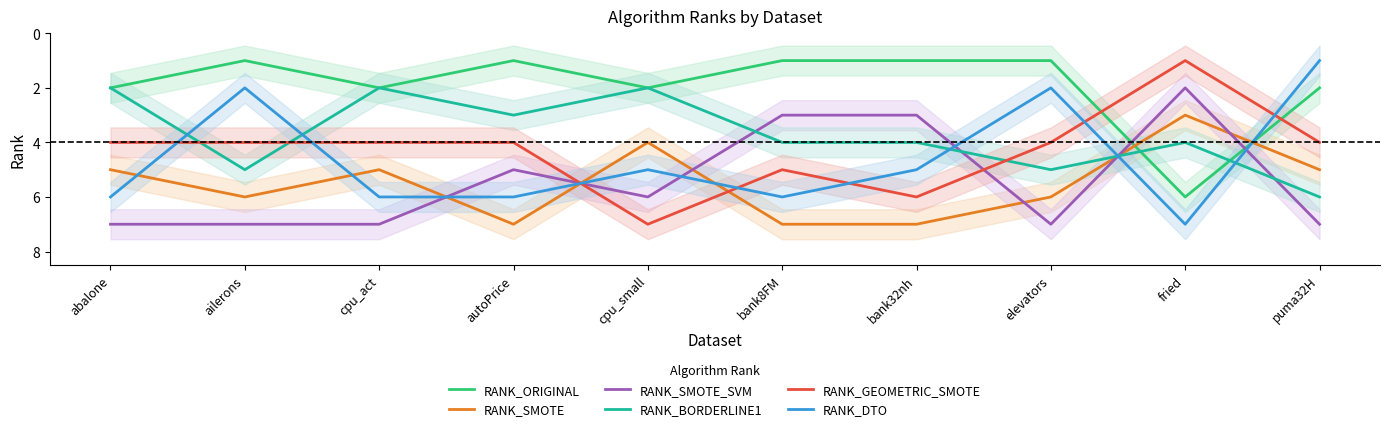

In RANK_GEOMETRIC_SMOTE, how many points are higher than both neighbors (excluding endpoints)?

2